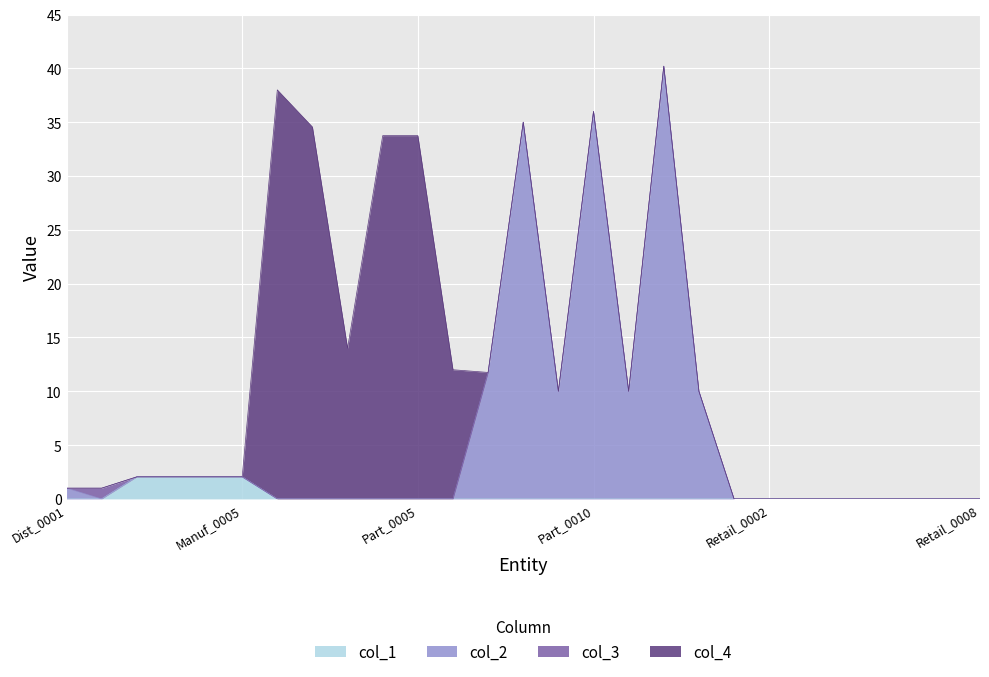

At which category does col_2 reach its first local valley?

Manuf_0001